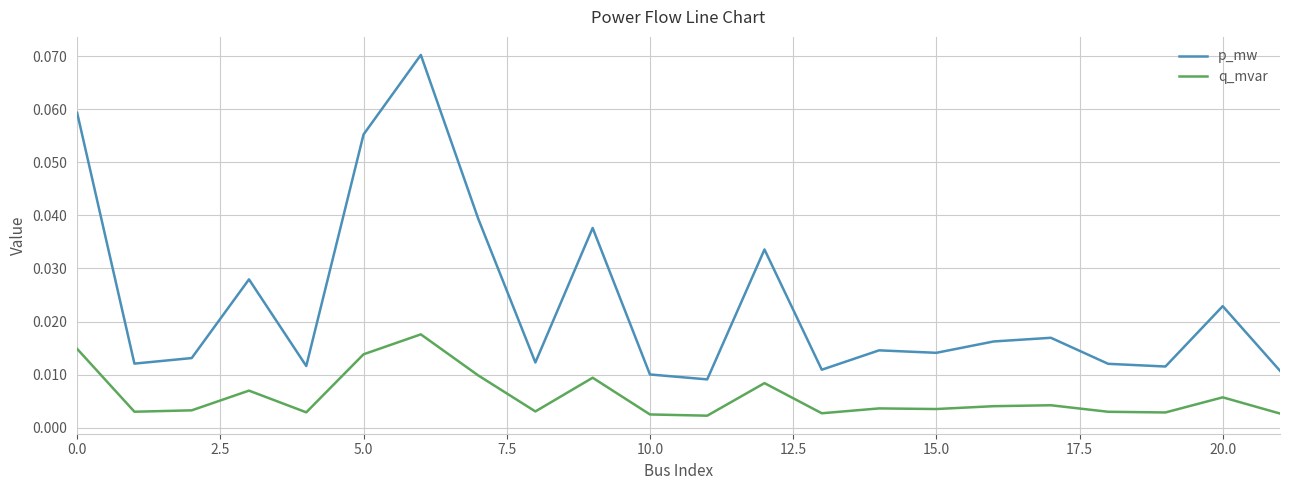

True or false: p_mw and q_mvar cross at least once.

False